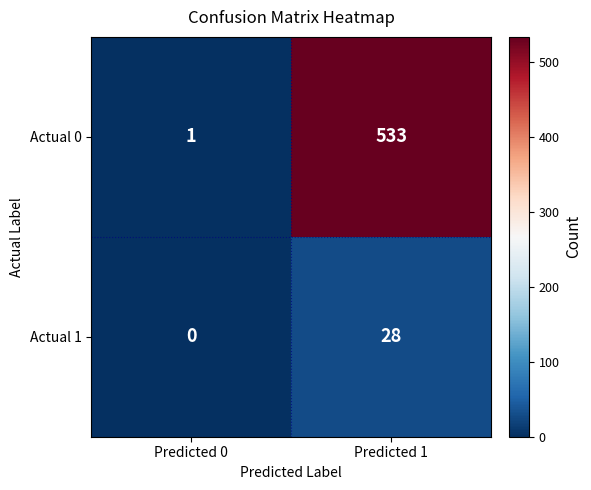

At which category is the sum across all series the highest?

Predicted 1